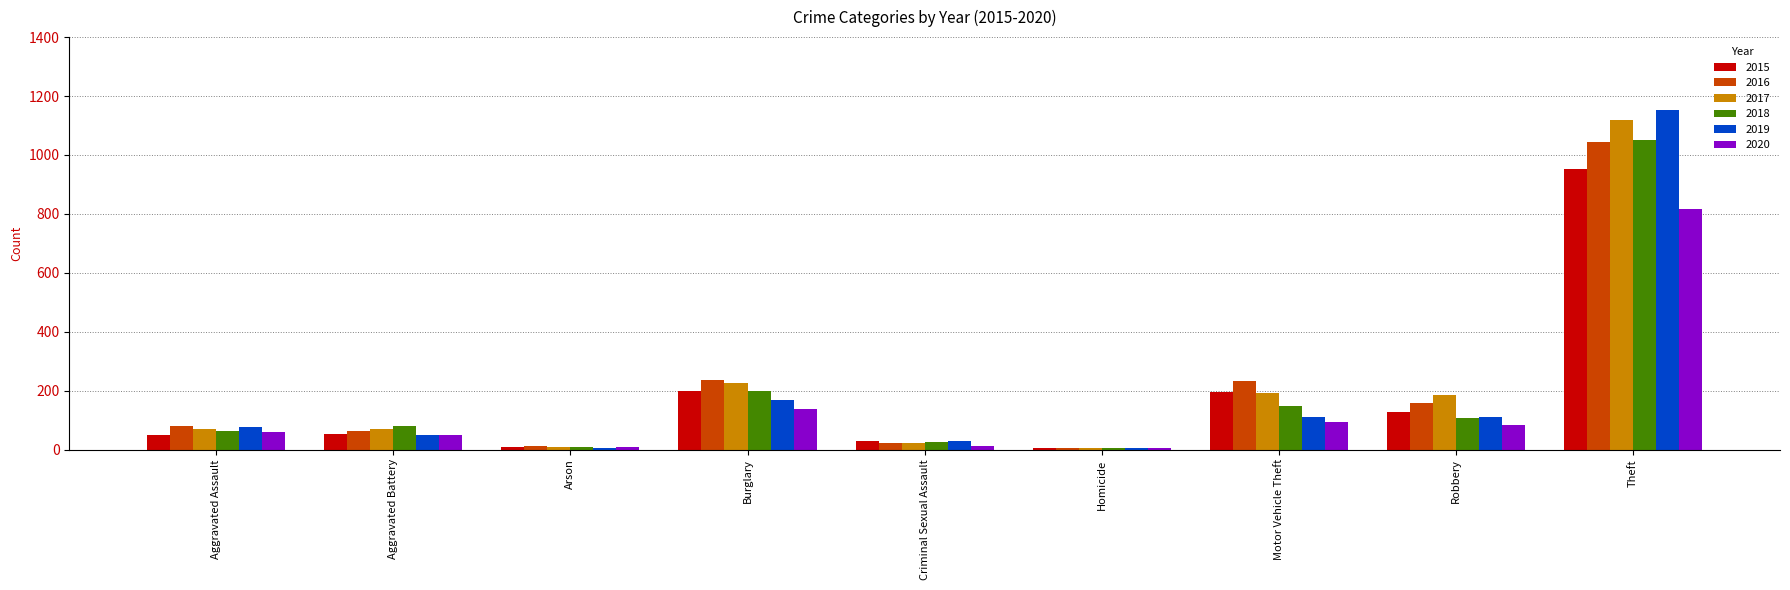

What are all the series names shown in the legend?

2015, 2016, 2017, 2018, 2019, 2020